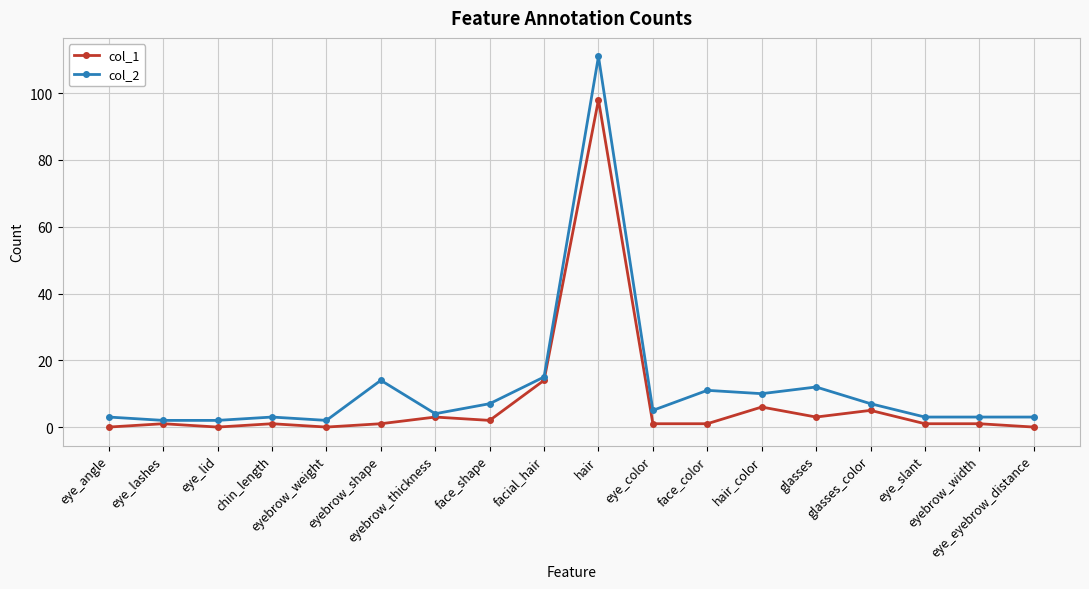

What is the label of the 11th point from the right?

face_shape